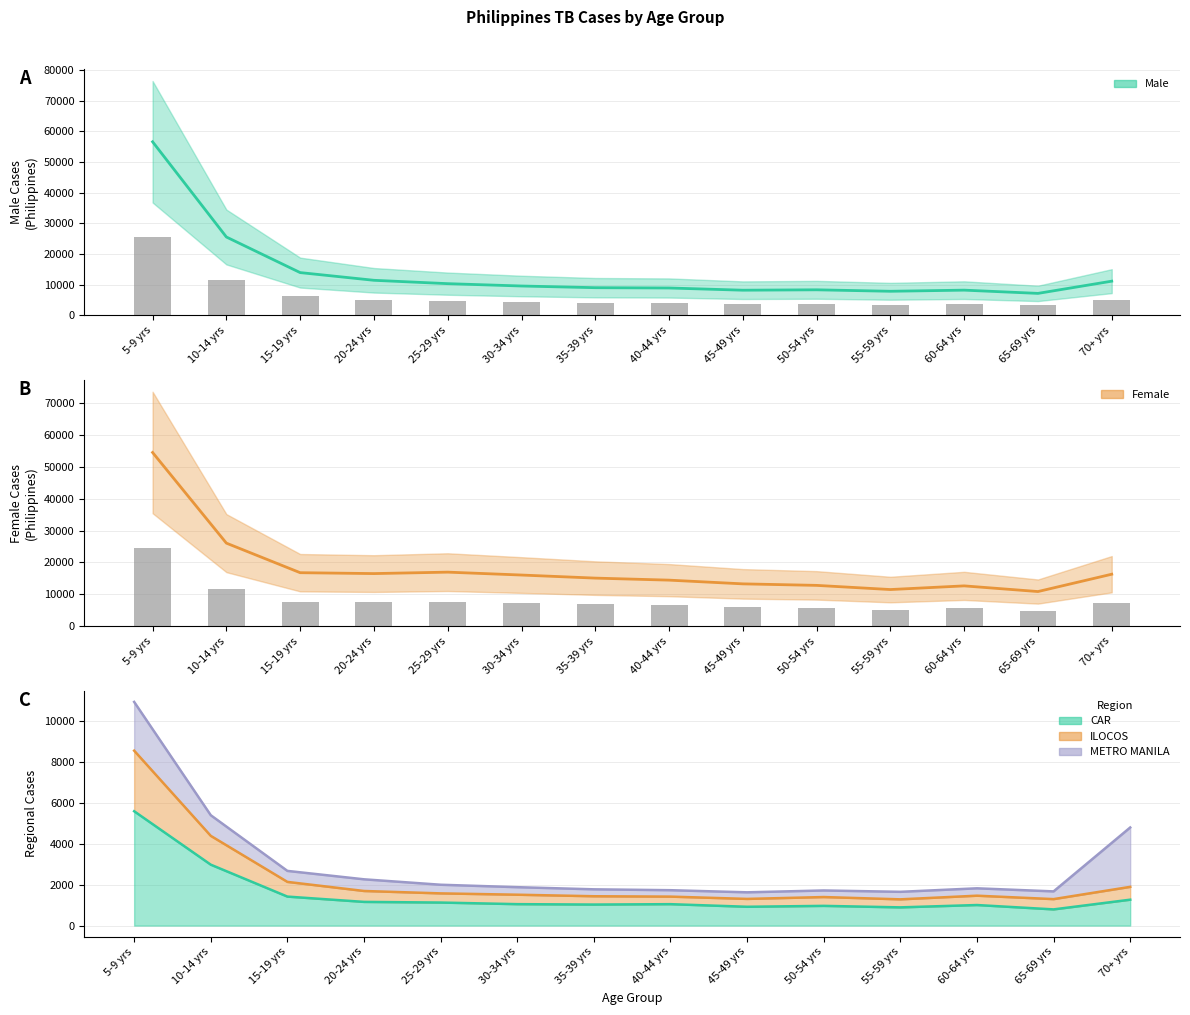

Which series has the largest range (max minus min)?

Male